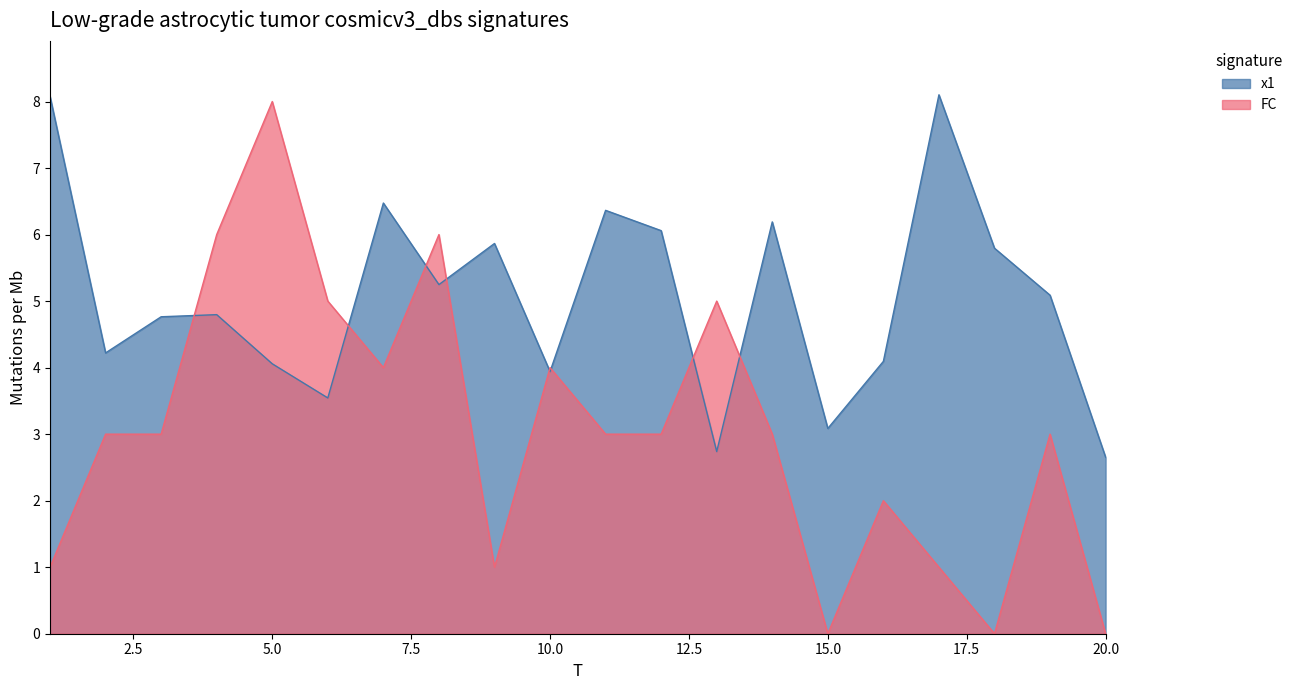

In x1, how many points are higher than both neighbors (excluding endpoints)?

6